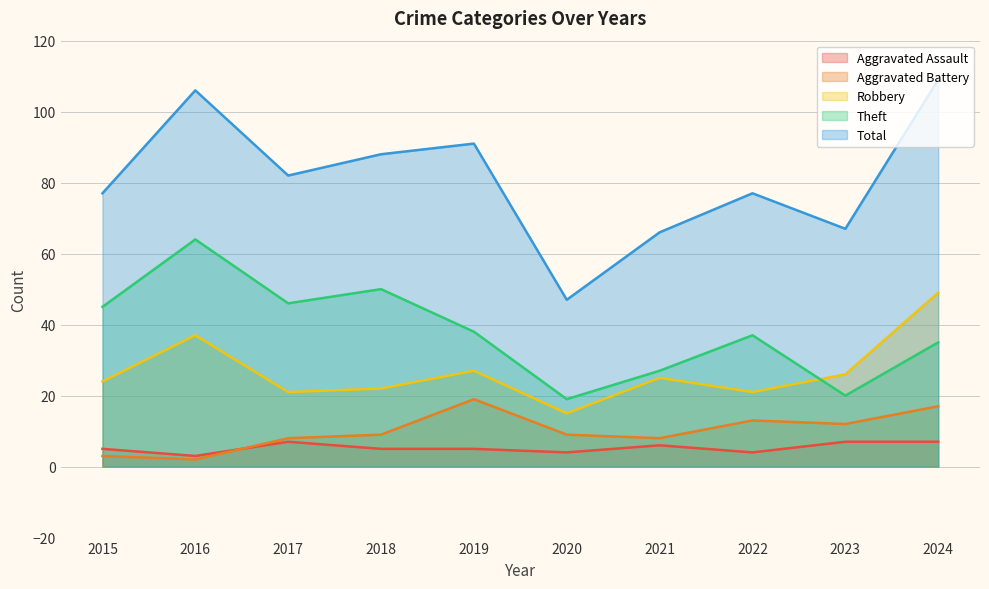

At which category does Aggravated Assault reach its first local peak?

2017